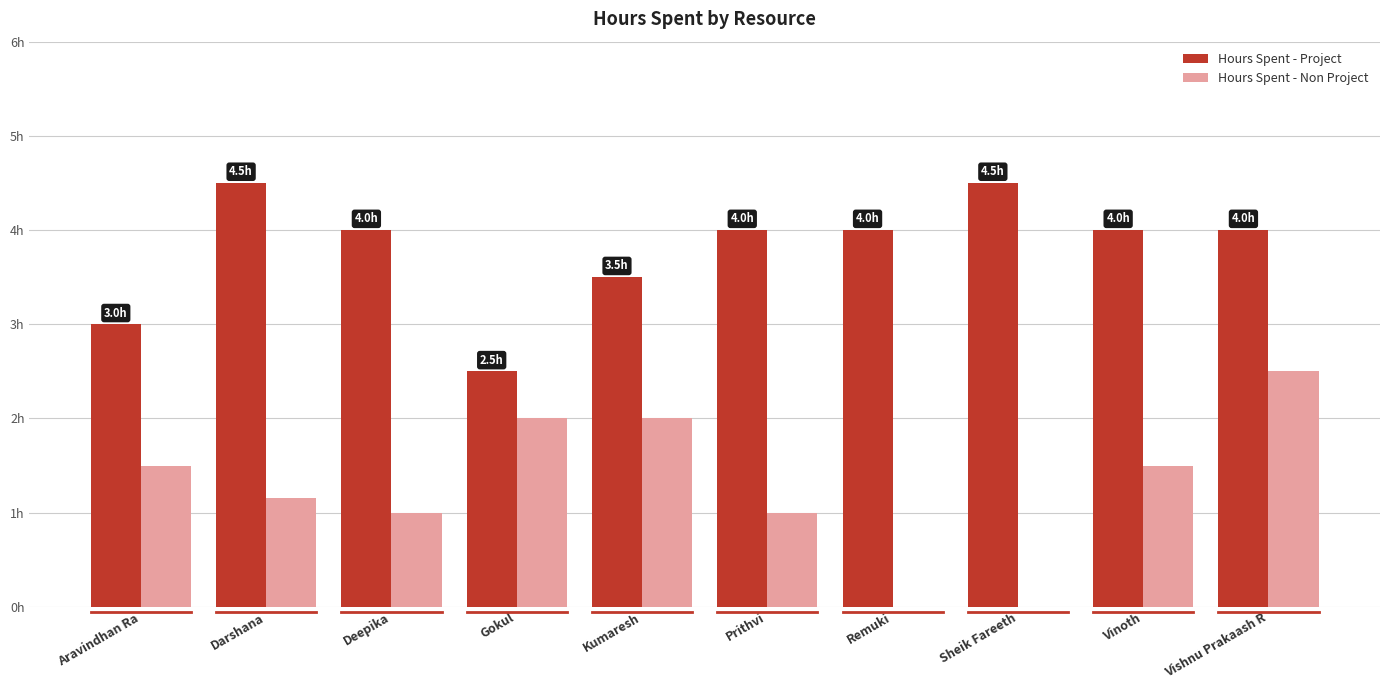

Reading right to left, extract all data points from this chart.

Hours Spent - Project: Vishnu Prakaash R=4.0	Vinoth=4.0	Sheik Fareeth=4.5	Remuki=4.0	Prithvi=4.0	Kumaresh=3.5	Gokul=2.5	Deepika=4.0	Darshana=4.5	Aravindhan Ra=3.0
Hours Spent - Non Project: Vishnu Prakaash R=2.5	Vinoth=1.5	Sheik Fareeth=0.0	Remuki=0.0	Prithvi=1.0	Kumaresh=2.0	Gokul=2.0	Deepika=1.0	Darshana=1.1	Aravindhan Ra=1.5